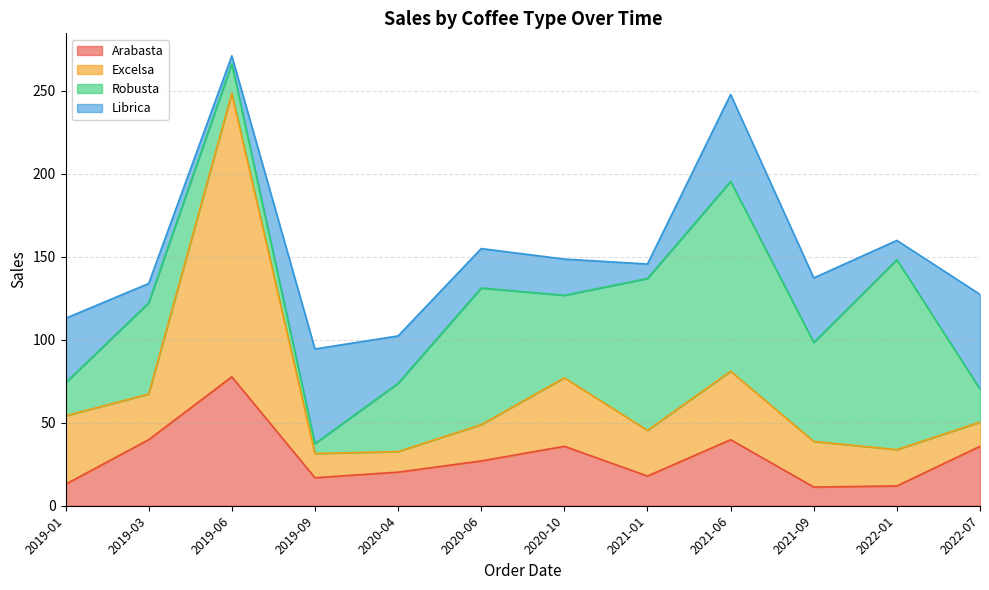

What is the total value across all series at 2021-01?

145.7